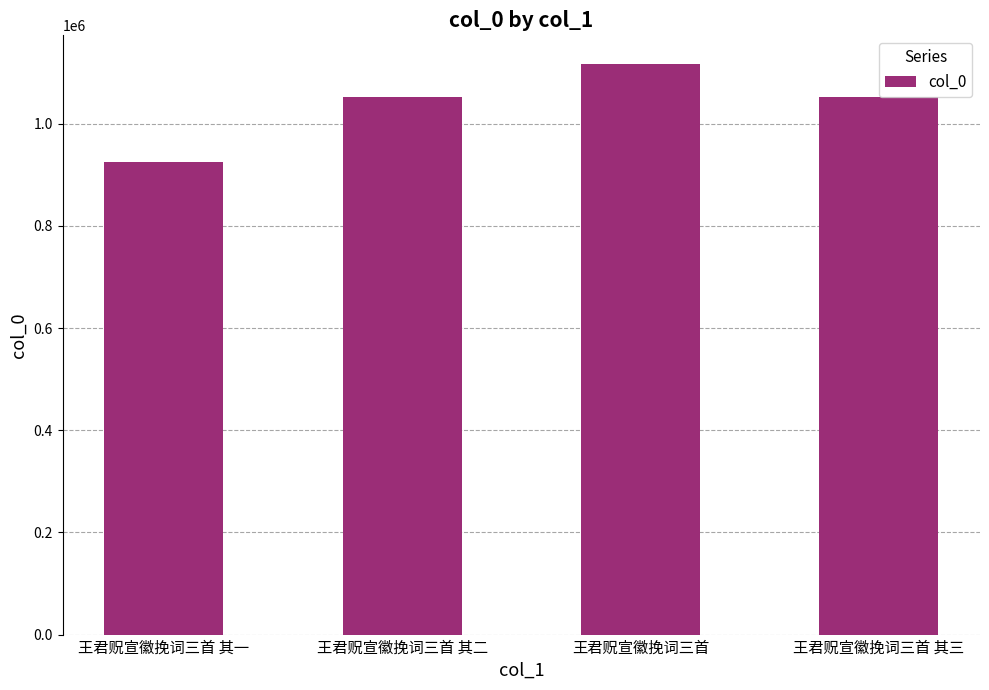

What is the sum of the values at 王君贶宣徽挽词三首 and 王君贶宣徽挽词三首 其二?

2168544